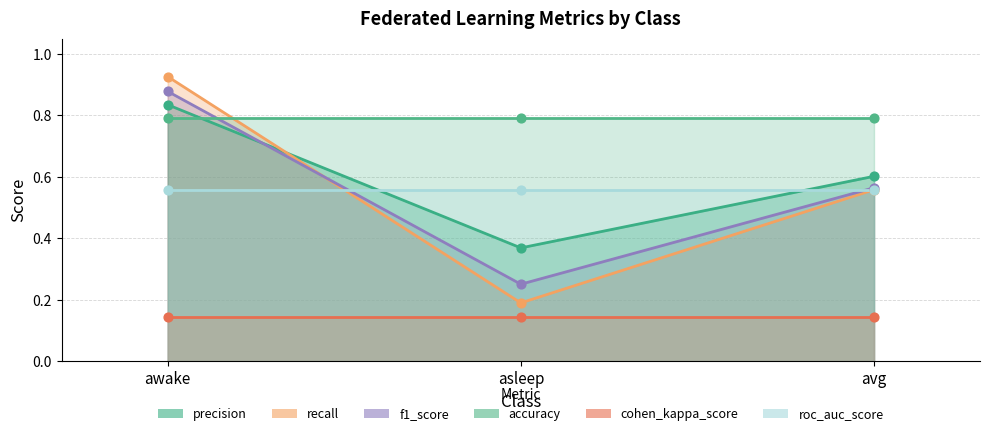

Which series has the largest total across all categories?

f1_score